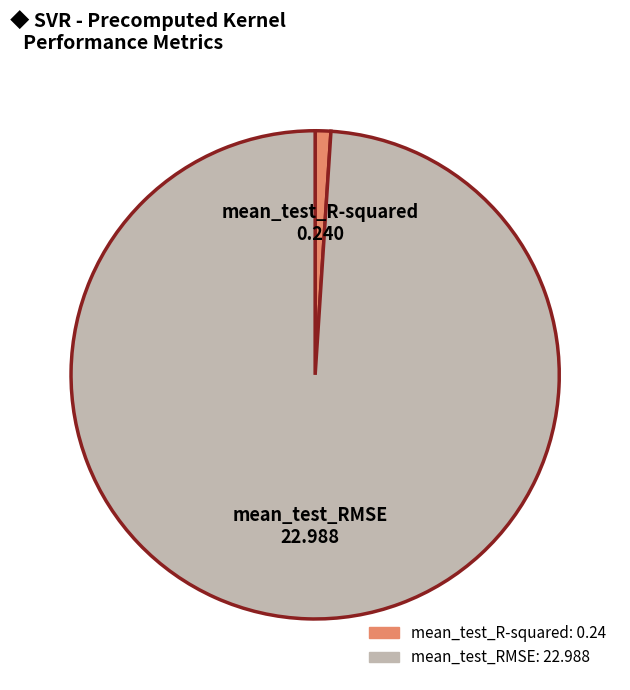

Combined, do mean_test_RMSE and mean_test_R-squared account for over 50%?

Yes